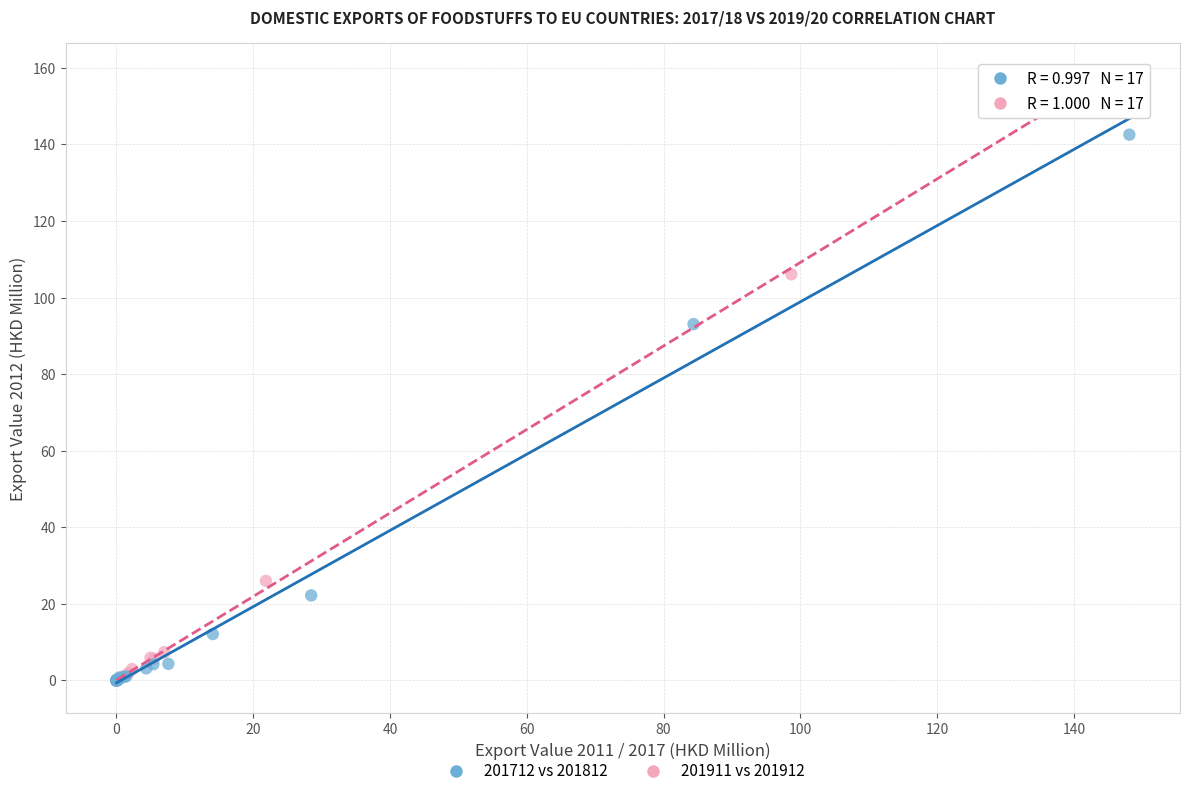

Which series reaches the maximum Y coordinate?

201911 vs 201912